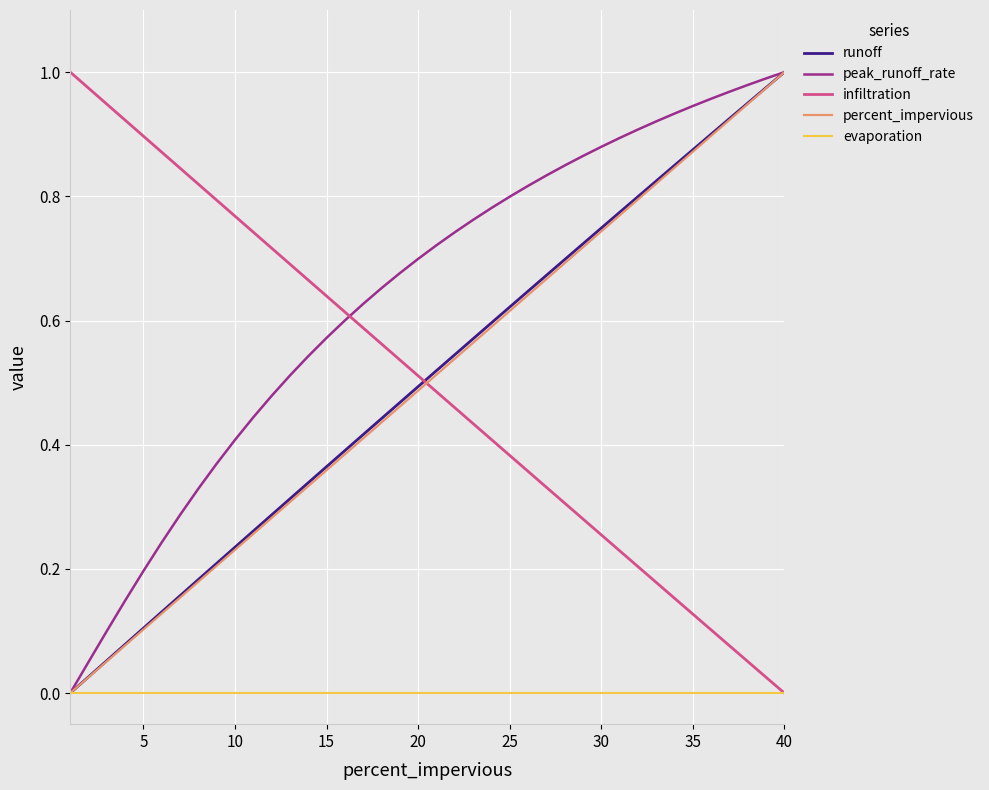

After their last crossing, which series has the higher values: infiltration or runoff?

runoff